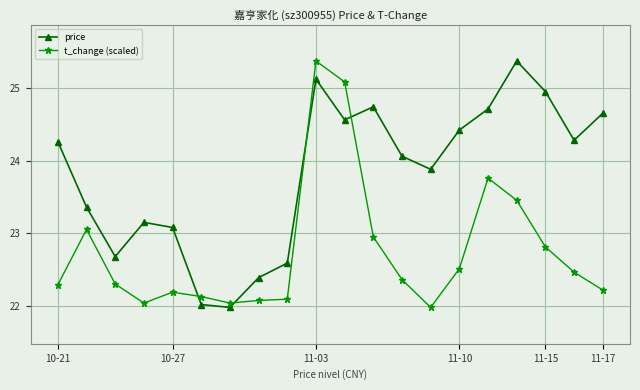

Which series has the largest total across all categories?

price